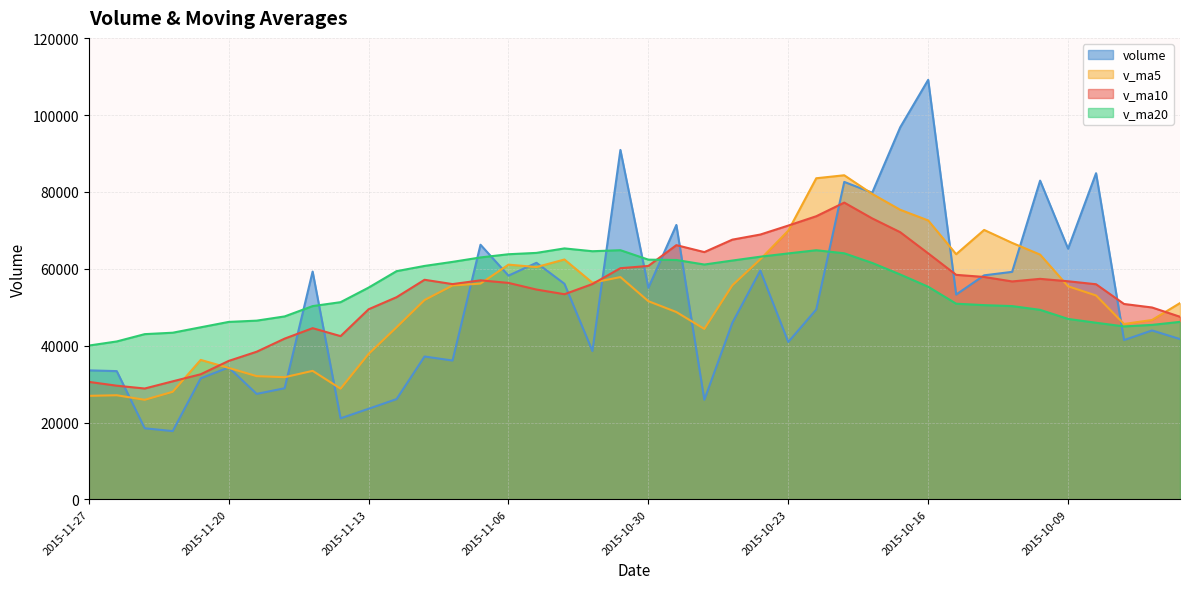

Reading left to right, extract all data points from this chart.

volume: 2015-11-27=33579.7	2015-11-26=33373.7	2015-11-25=18493.5	2015-11-24=17765.0	2015-11-23=31501.5	2015-11-20=34331.4	2015-11-19=27447.3	2015-11-18=28917.1	2015-11-17=59284.4	2015-11-16=21093.0	2015-11-13=23574.2	2015-11-12=26089.0	2015-11-11=37178.5	2015-11-10=36127.9	2015-11-09=66268.0	2015-11-06=58230.5	2015-11-05=61569.8	2015-11-04=56111.5	2015-11-03=38609.1	2015-11-02=90939.3	2015-10-30=55058.8	2015-10-29=71417.1	2015-10-28=25912.7	2015-10-27=45936.0	2015-10-26=59562.1	2015-10-23=40950.8	2015-10-22=49416.4	2015-10-21=82620.8	2015-10-20=79817.9	2015-10-19=96827.3	2015-10-16=109189.5	2015-10-15=53311.4	2015-10-14=58307.2	2015-10-13=59212.6	2015-10-12=82954.6	2015-10-09=65244.9	2015-10-08=84886.6	2015-09-30=41456.8	2015-09-29=43960.4	2015-09-28=41712.4
v_ma5: 2015-11-27=26942.7	2015-11-26=27093.0	2015-11-25=25907.7	2015-11-24=27992.4	2015-11-23=36296.3	2015-11-20=34214.6	2015-11-19=32063.2	2015-11-18=31791.5	2015-11-17=33443.8	2015-11-16=28812.5	2015-11-13=37847.5	2015-11-12=44778.8	2015-11-11=51874.9	2015-11-10=55661.5	2015-11-09=56157.8	2015-11-06=61092.1	2015-11-05=60457.7	2015-11-04=62427.2	2015-11-03=56387.4	2015-11-02=57852.8	2015-10-30=51577.3	2015-10-29=48755.7	2015-10-28=44355.6	2015-10-27=55697.2	2015-10-26=62473.6	2015-10-23=69926.6	2015-10-22=83574.4	2015-10-21=84353.4	2015-10-20=79490.7	2015-10-19=75369.6	2015-10-16=72595.1	2015-10-15=63806.1	2015-10-14=70121.2	2015-10-13=66751.1	2015-10-12=63700.7	2015-10-09=55452.2	2015-10-08=53062.3	2015-09-30=45646.8	2015-09-29=46683.4	2015-09-28=51082.3
v_ma10: 2015-11-27=30578.7	2015-11-26=29578.1	2015-11-25=28849.6	2015-11-24=30718.1	2015-11-23=32554.4	2015-11-20=36031.1	2015-11-19=38421.0	2015-11-18=41833.2	2015-11-17=44552.7	2015-11-16=42485.1	2015-11-13=49469.8	2015-11-12=52618.2	2015-11-11=57151.1	2015-11-10=56024.5	2015-11-09=57005.3	2015-11-06=56334.7	2015-11-05=54606.7	2015-11-04=53391.4	2015-11-03=56042.3	2015-11-02=60163.2	2015-10-30=60752.0	2015-10-29=66165.1	2015-10-28=64354.5	2015-10-27=67593.9	2015-10-26=68921.6	2015-10-23=71260.8	2015-10-22=73690.3	2015-10-21=77237.3	2015-10-20=73120.9	2015-10-19=69535.1	2015-10-16=64023.7	2015-10-15=58434.2	2015-10-14=57884.0	2015-10-13=56717.3	2015-10-12=57391.5	2015-10-09=56762.2	2015-10-08=55985.3	2015-09-30=50850.5	2015-09-29=49938.8	2015-09-28=47523.2
v_ma20: 2015-11-27=40024.2	2015-11-26=41098.2	2015-11-25=43000.3	2015-11-24=43371.3	2015-11-23=44779.8	2015-11-20=46182.9	2015-11-19=46513.8	2015-11-18=47612.3	2015-11-17=50297.5	2015-11-16=51324.2	2015-11-13=55110.9	2015-11-12=59391.6	2015-11-11=60752.8	2015-11-10=61809.2	2015-11-09=62963.4	2015-11-06=63797.8	2015-11-05=64148.5	2015-11-04=65314.3	2015-11-03=64581.6	2015-11-02=64849.2	2015-10-30=62387.8	2015-10-29=62299.6	2015-10-28=61119.2	2015-10-27=62155.6	2015-10-26=63156.5	2015-10-23=64011.5	2015-10-22=64837.8	2015-10-21=64043.9	2015-10-20=61529.8	2015-10-19=58529.2	2015-10-16=55338.6	2015-10-15=50924.8	2015-10-14=50547.4	2015-10-13=50299.5	2015-10-12=49324.0	2015-10-09=46961.7	2015-10-08=45965.6	2015-09-30=45012.1	2015-09-29=45406.2	2015-09-28=46195.9